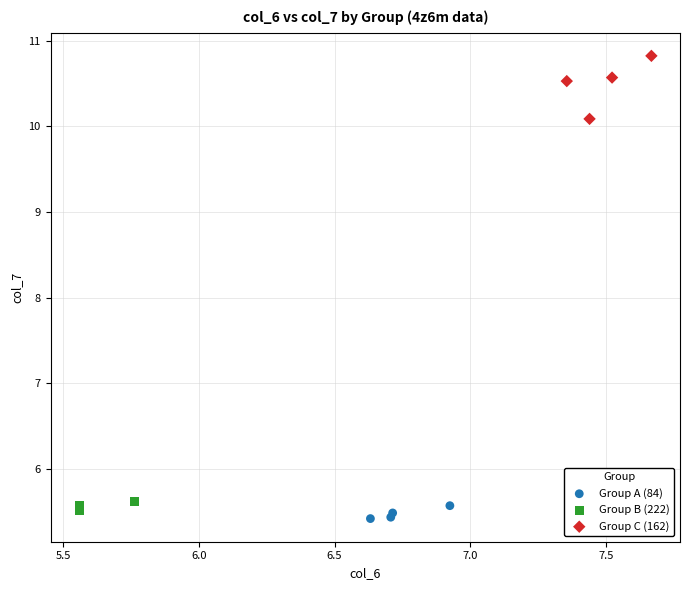

Which series contains the lowest Y value?

Group A (84)